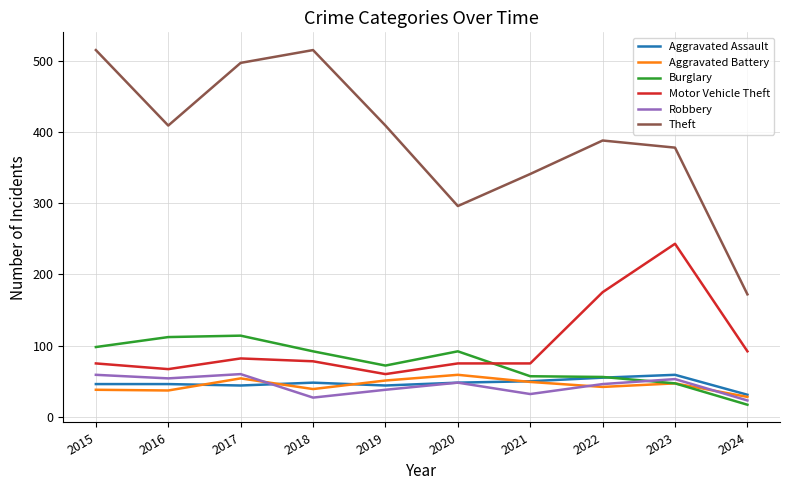

What is the maximum value shown in the chart?

515